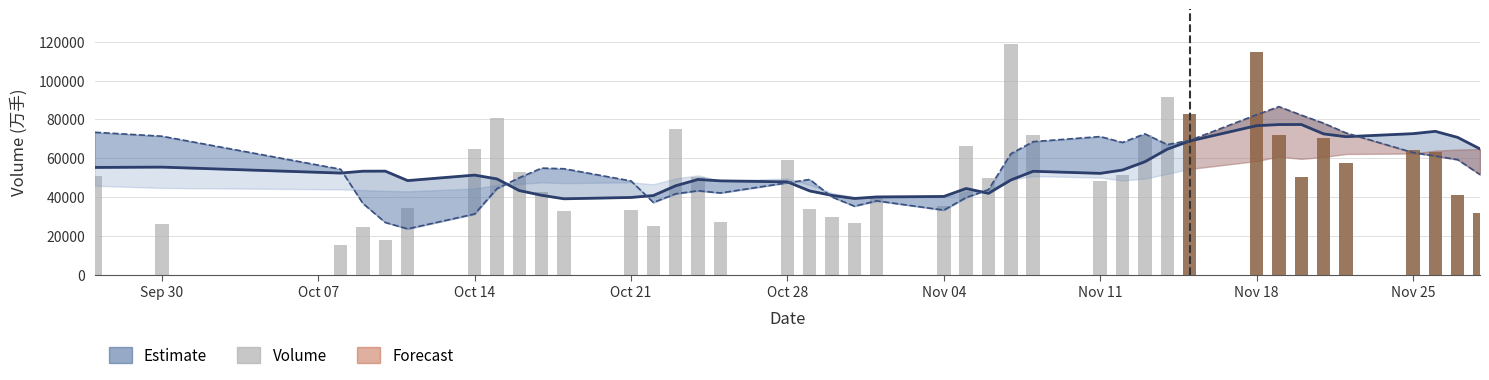

What is the value of the v_ma10 line bar at the 5th from the left?

53345.8